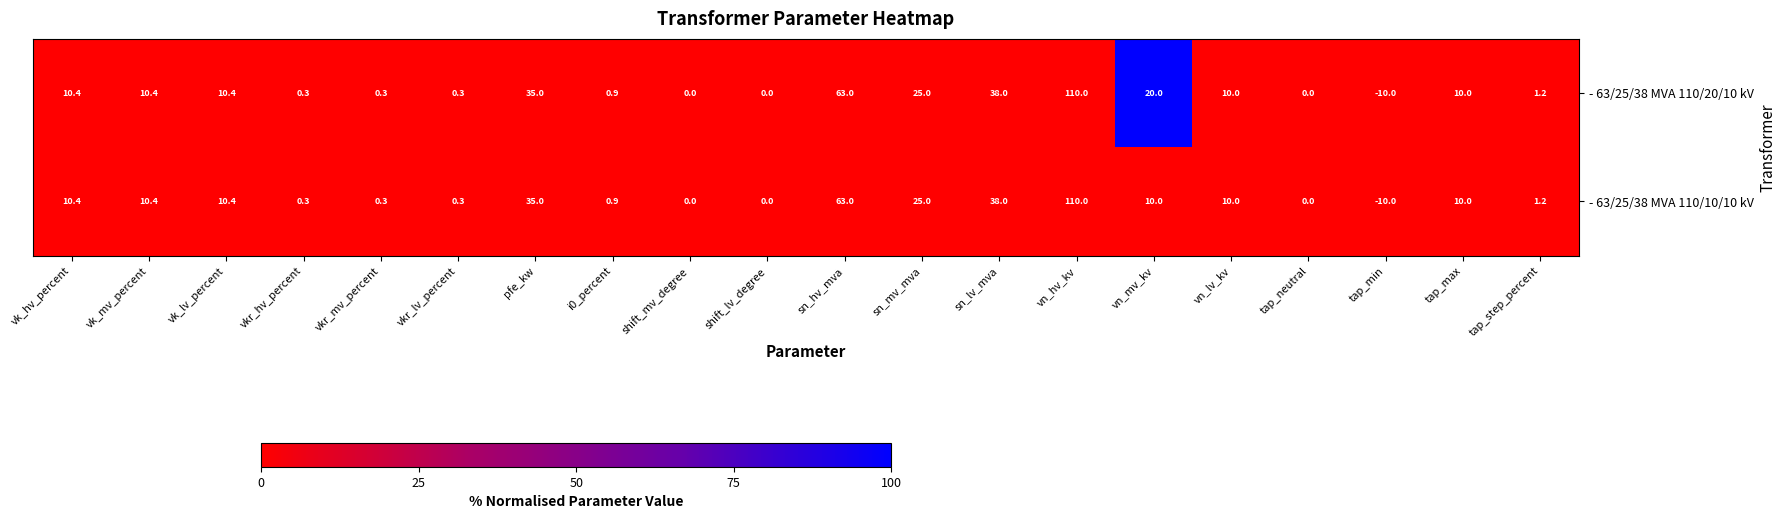

Is it true that - 63/25/38 MVA 110/10/10 kV equals 0.0 at shift_mv_degree?

True